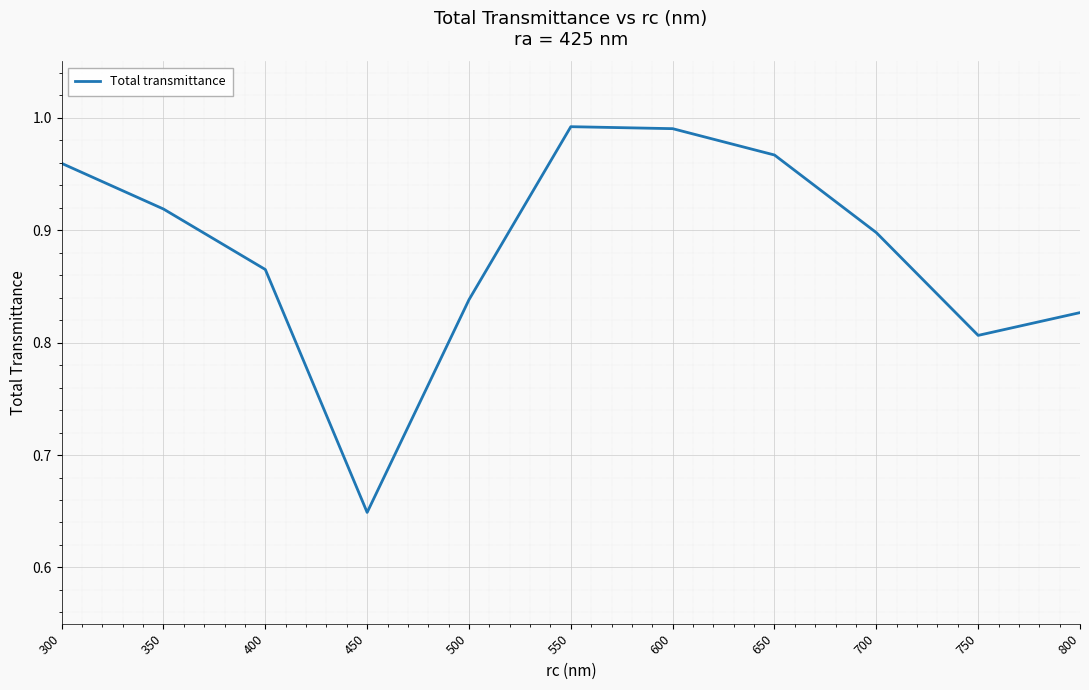

Where is the data nearest to the value 0?

450